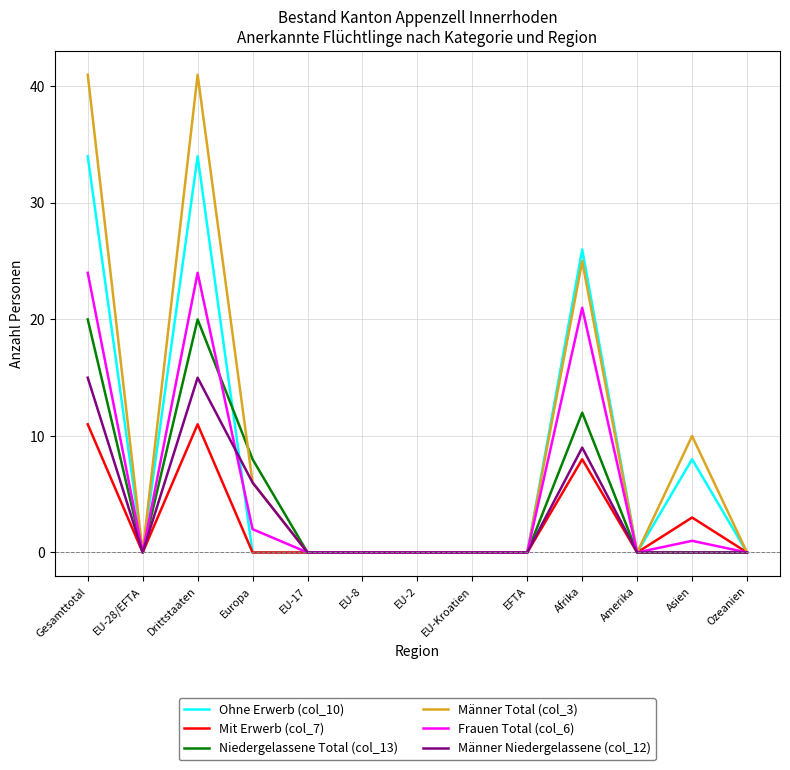

At which label is Mit Erwerb (col_7) closest to 5?

Asien